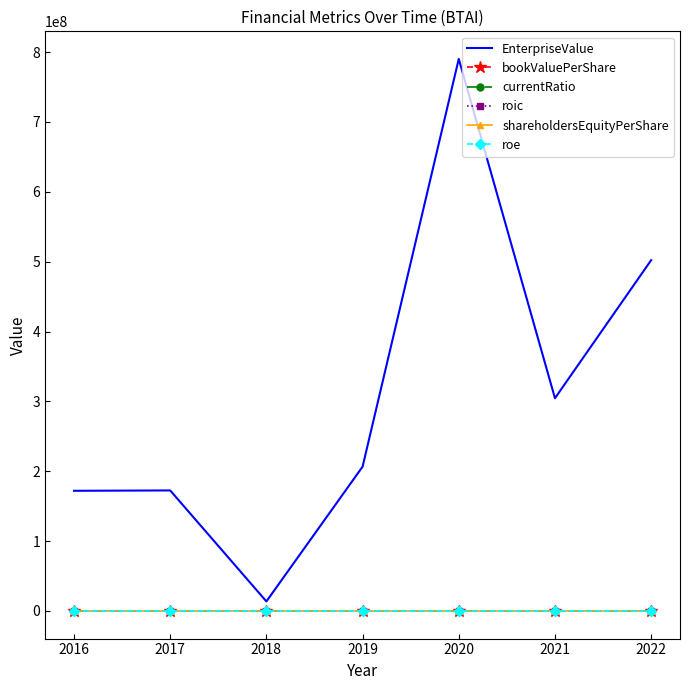

Which category has the highest value in the bookValuePerShare series?

2020